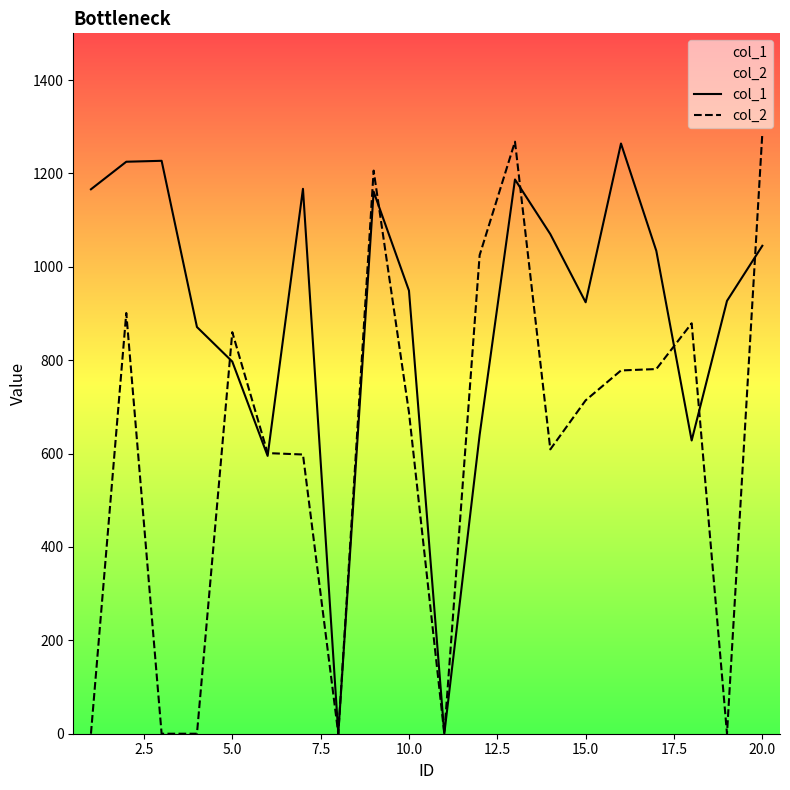

Which series has the largest total across all categories?

col_1